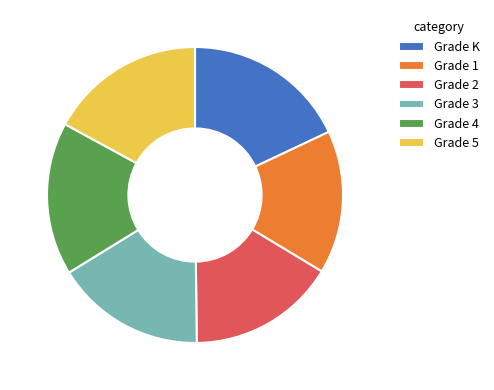

Do Grade 2 and Grade 1 together represent more than half of the pie?

No